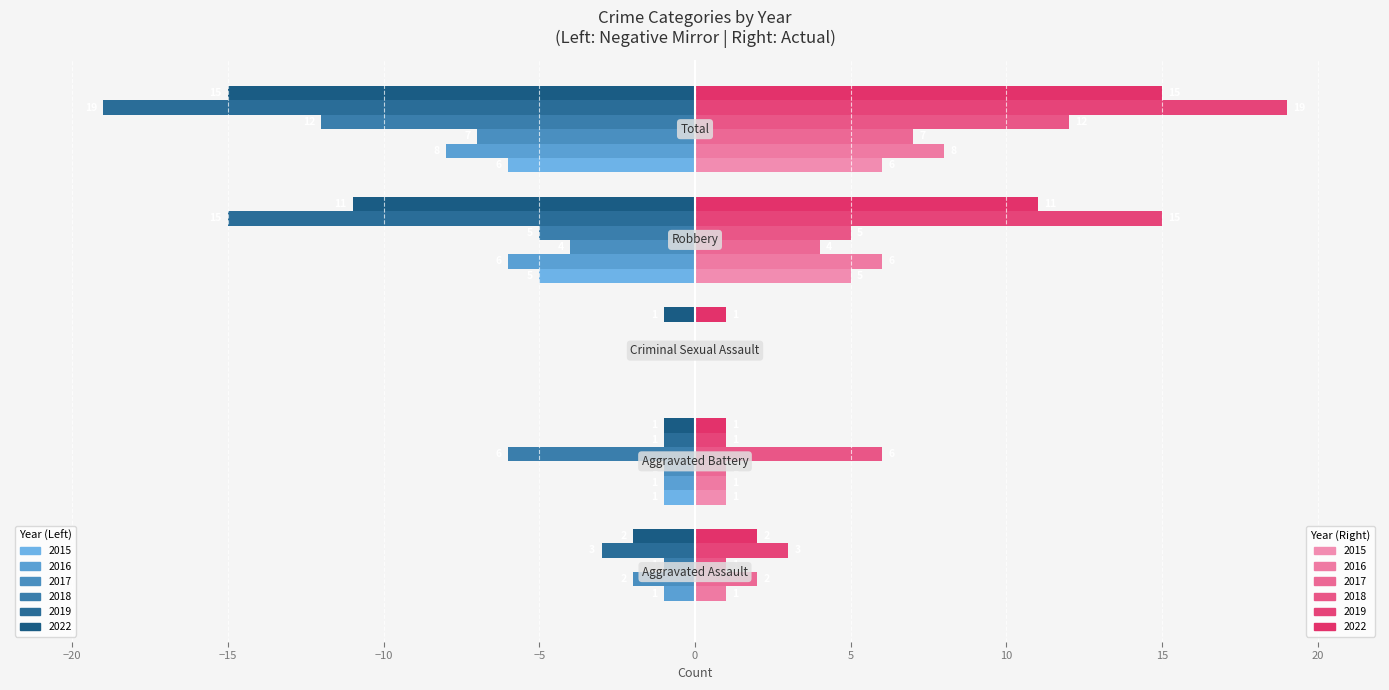

Count the number of data series in this chart.

12